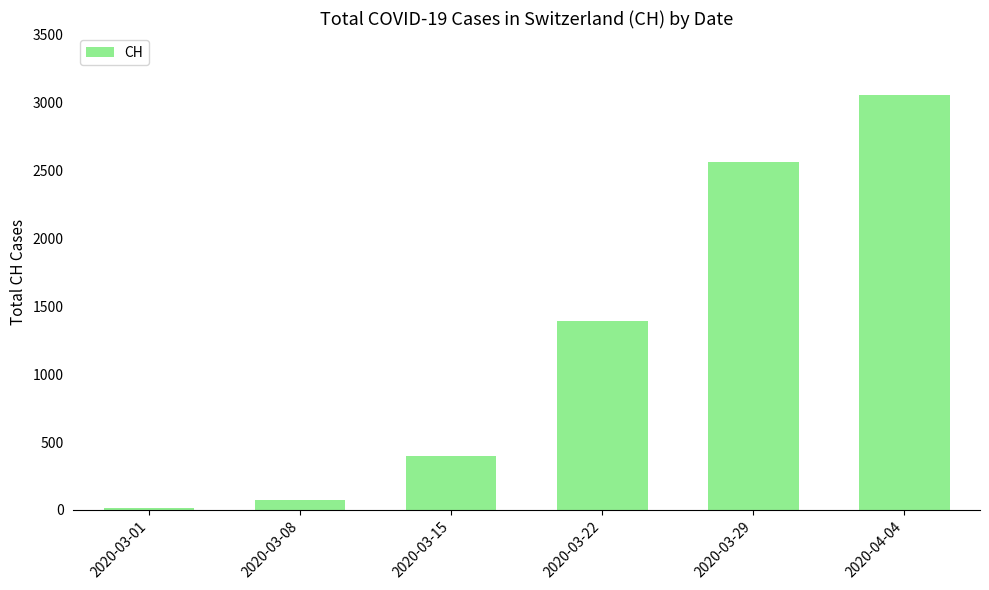

What is the ratio of the value at 2020-03-08 to the value at 2020-03-01?

4.4